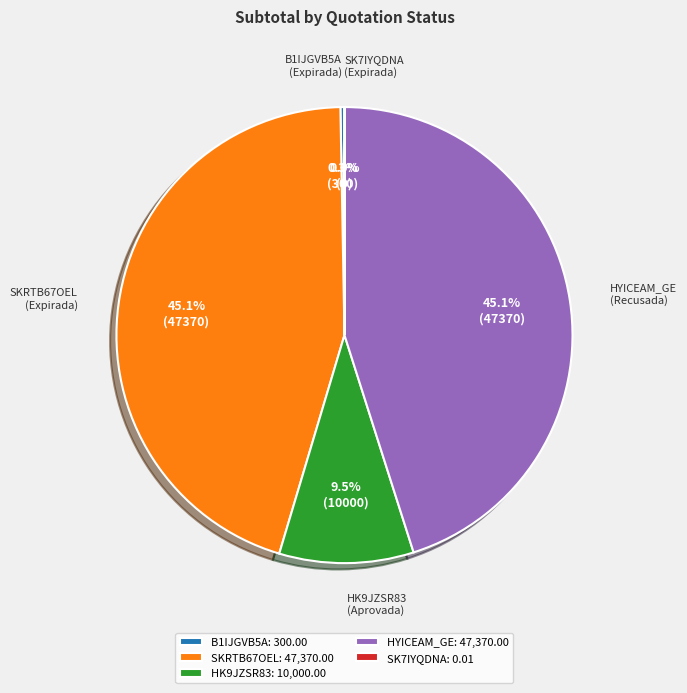

Rank the categories by value from highest to lowest.

SKRTB67OEL (Expirada), HYICEAM_GE (Recusada), HK9JZSR83 (Aprovada), B1IJGVB5A (Expirada), SK7IYQDNA (Expirada)